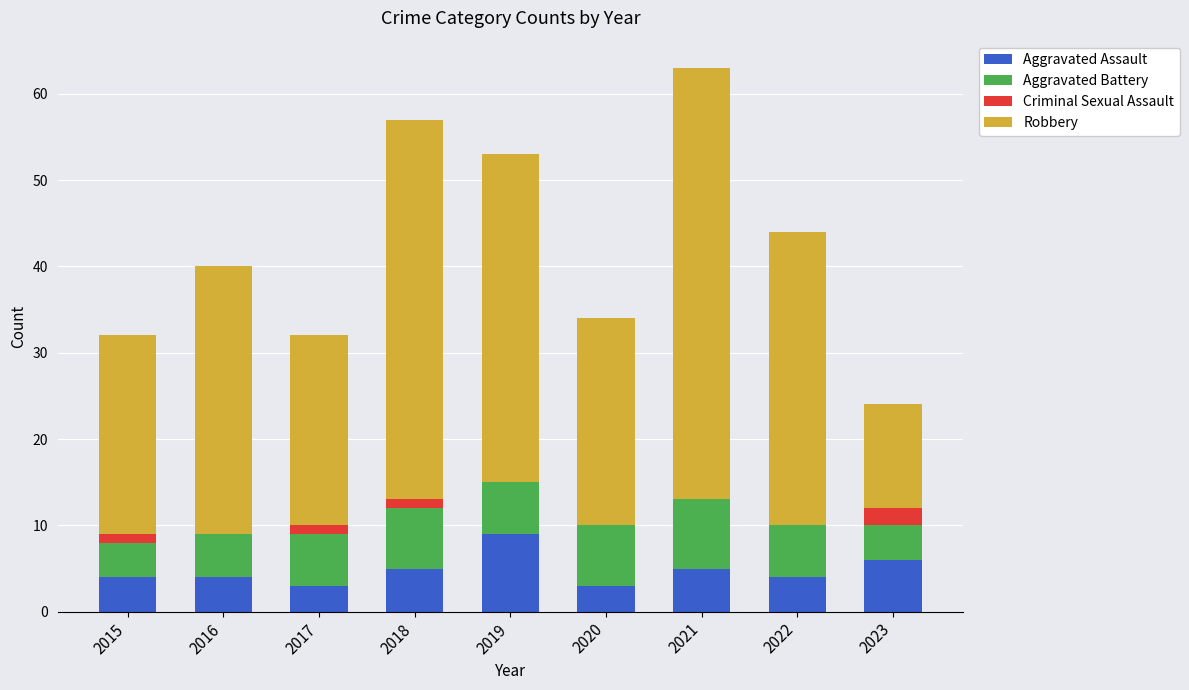

What is the sum of the Aggravated Assault values at 2015 and 2022?

8